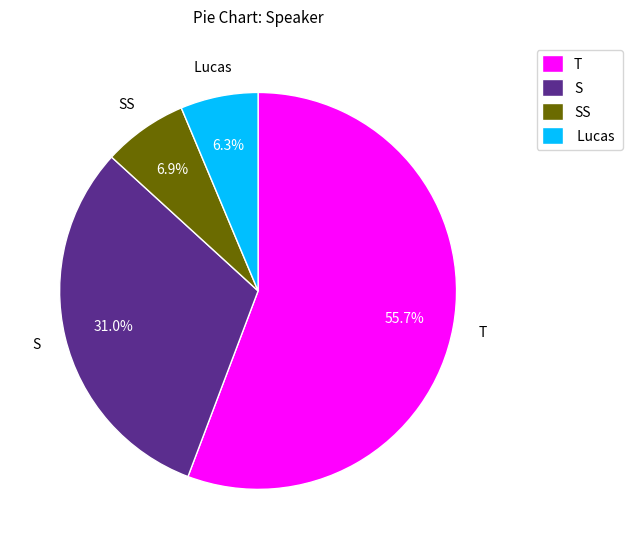

Which category has the biggest portion of the pie?

T